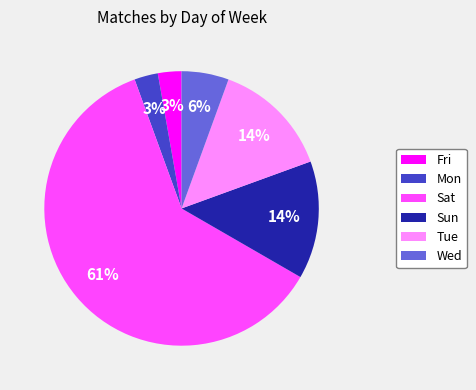

Do Sat and Mon together represent more than half of the pie?

Yes